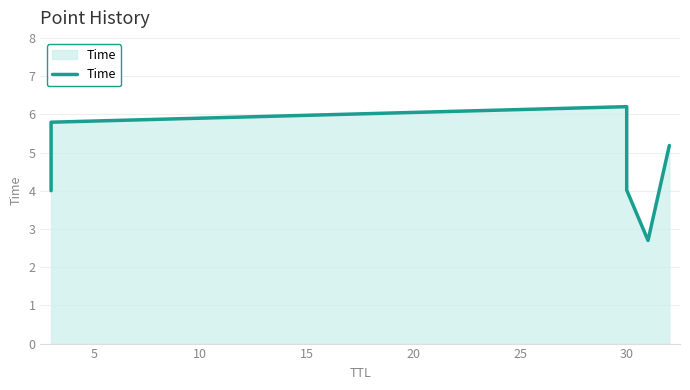

How many points are higher than both their immediate neighbors (excluding endpoints)?

1